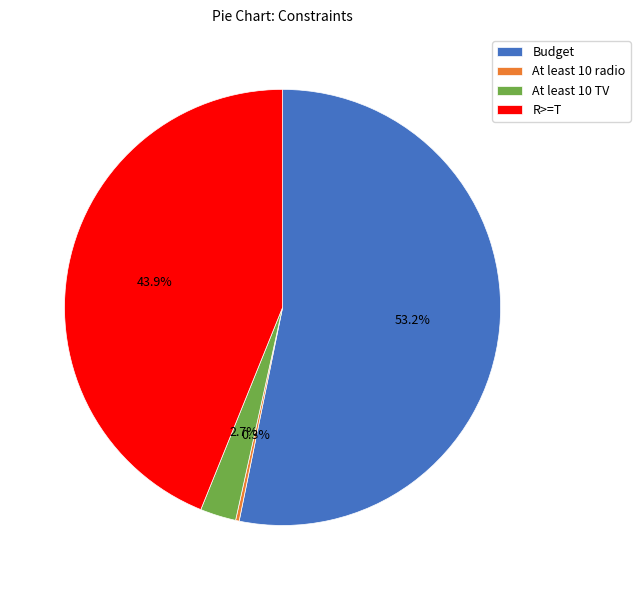

To the nearest percent, what is the difference between the At least 10 TV and R>=T slice percentages?

41%